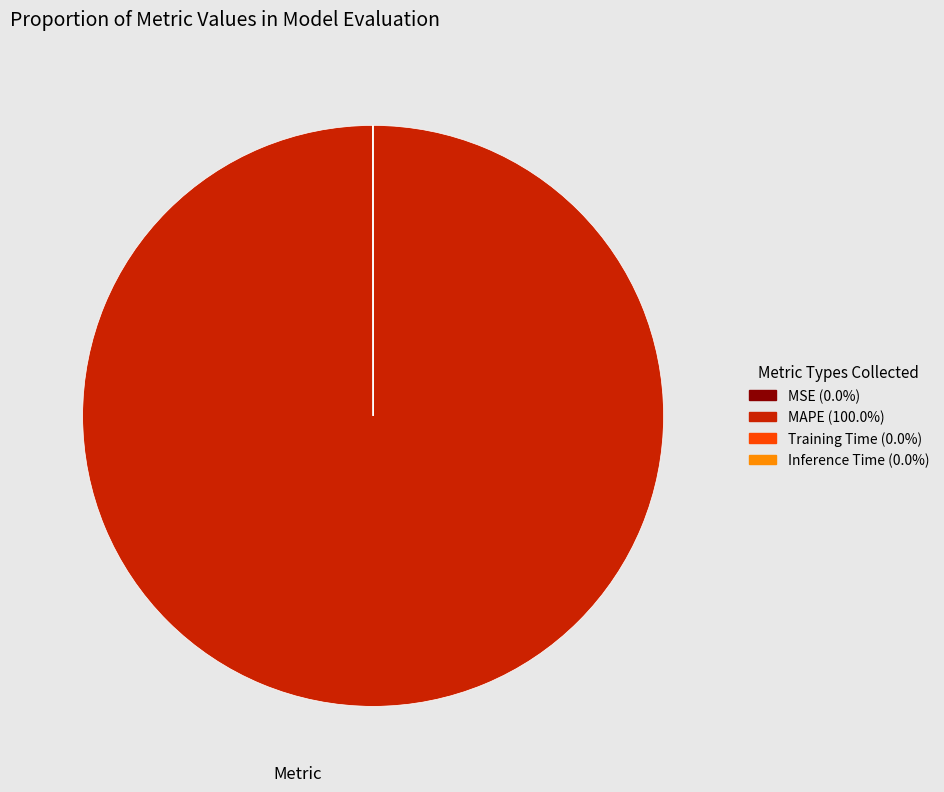

What is the largest slice in the pie chart?

MAPE